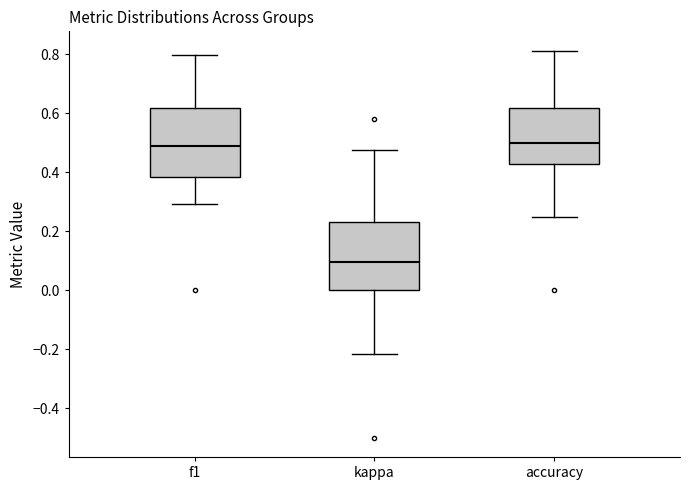

Where is the upper edge of the box for f1 on the y-axis? The values are not printed on the chart, so give them approximately, as read against the axis.

0.62